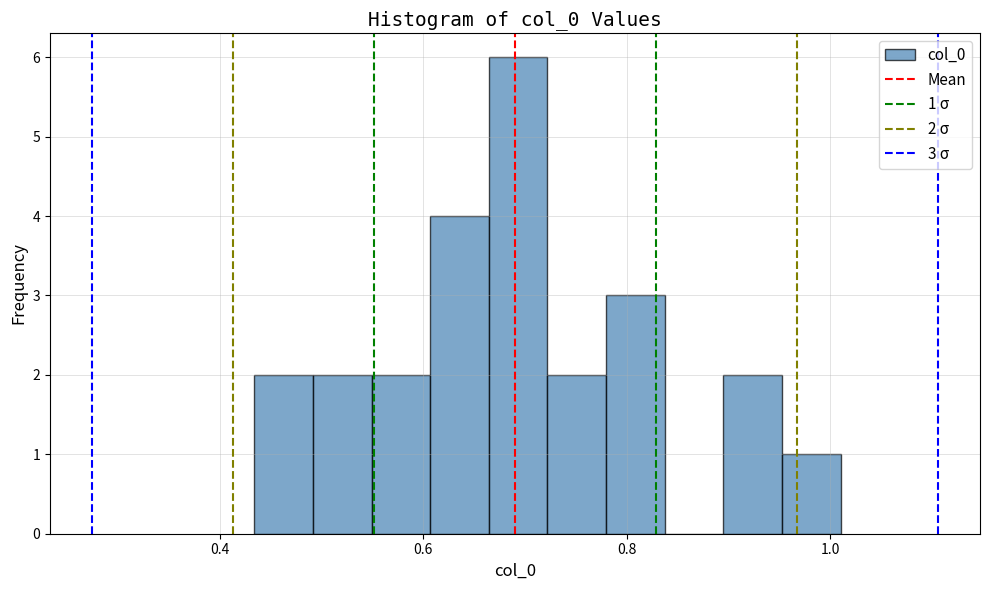

Read against the x-axis, roughly where is the centre of the tallest bar?

0.70